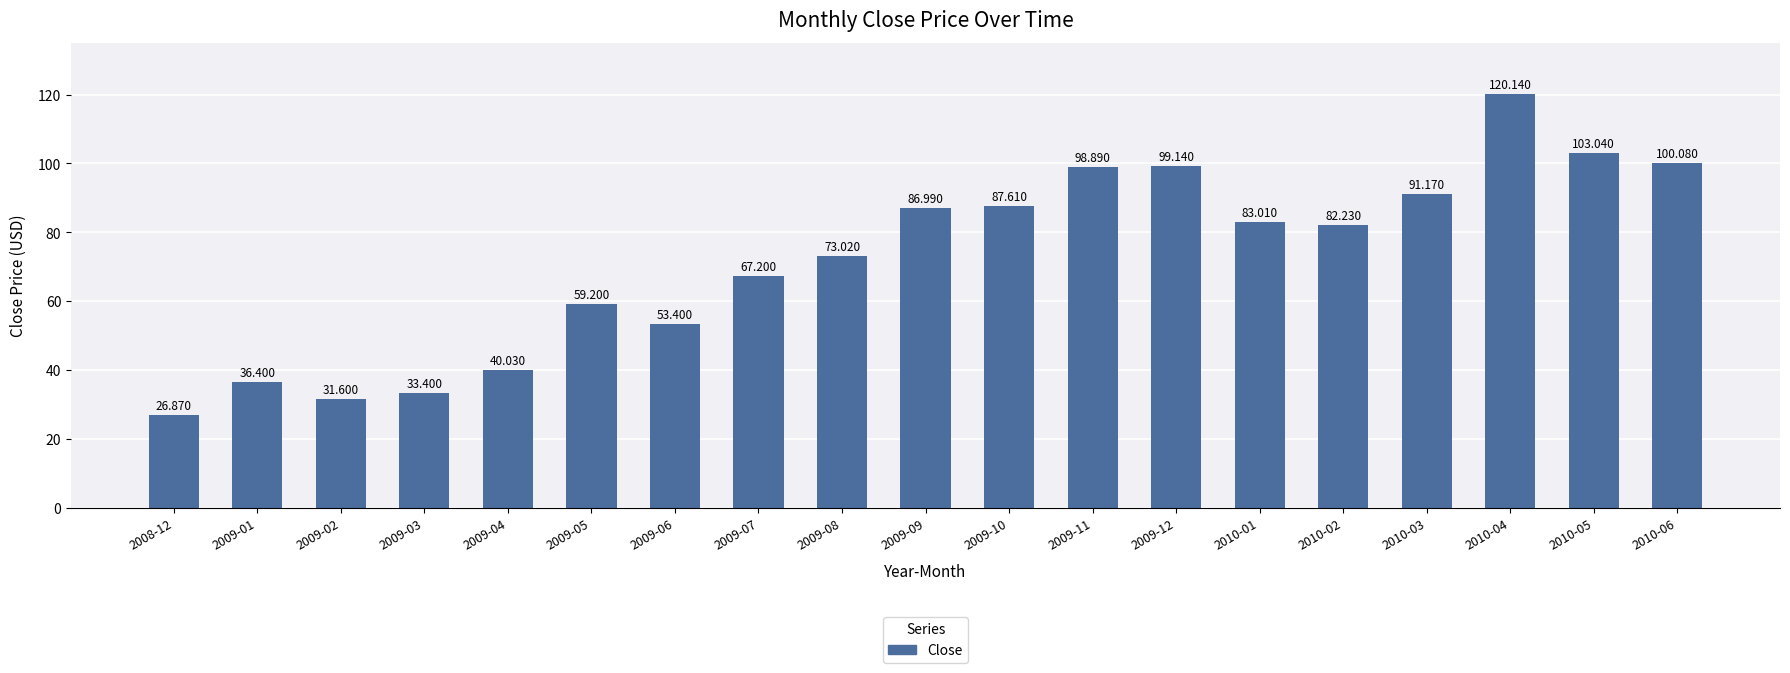

What is the label of the 10th bar from the left?

2009-09